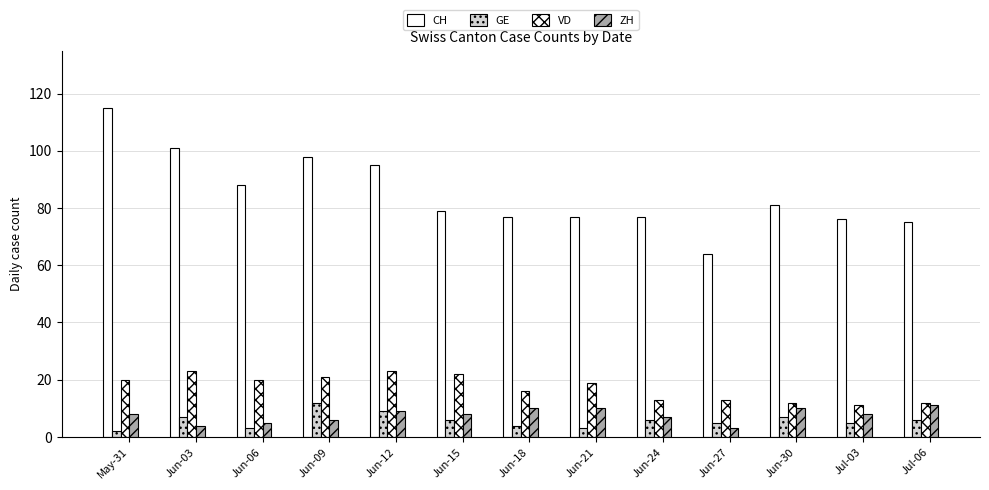

How many categories are shown in the chart?

13